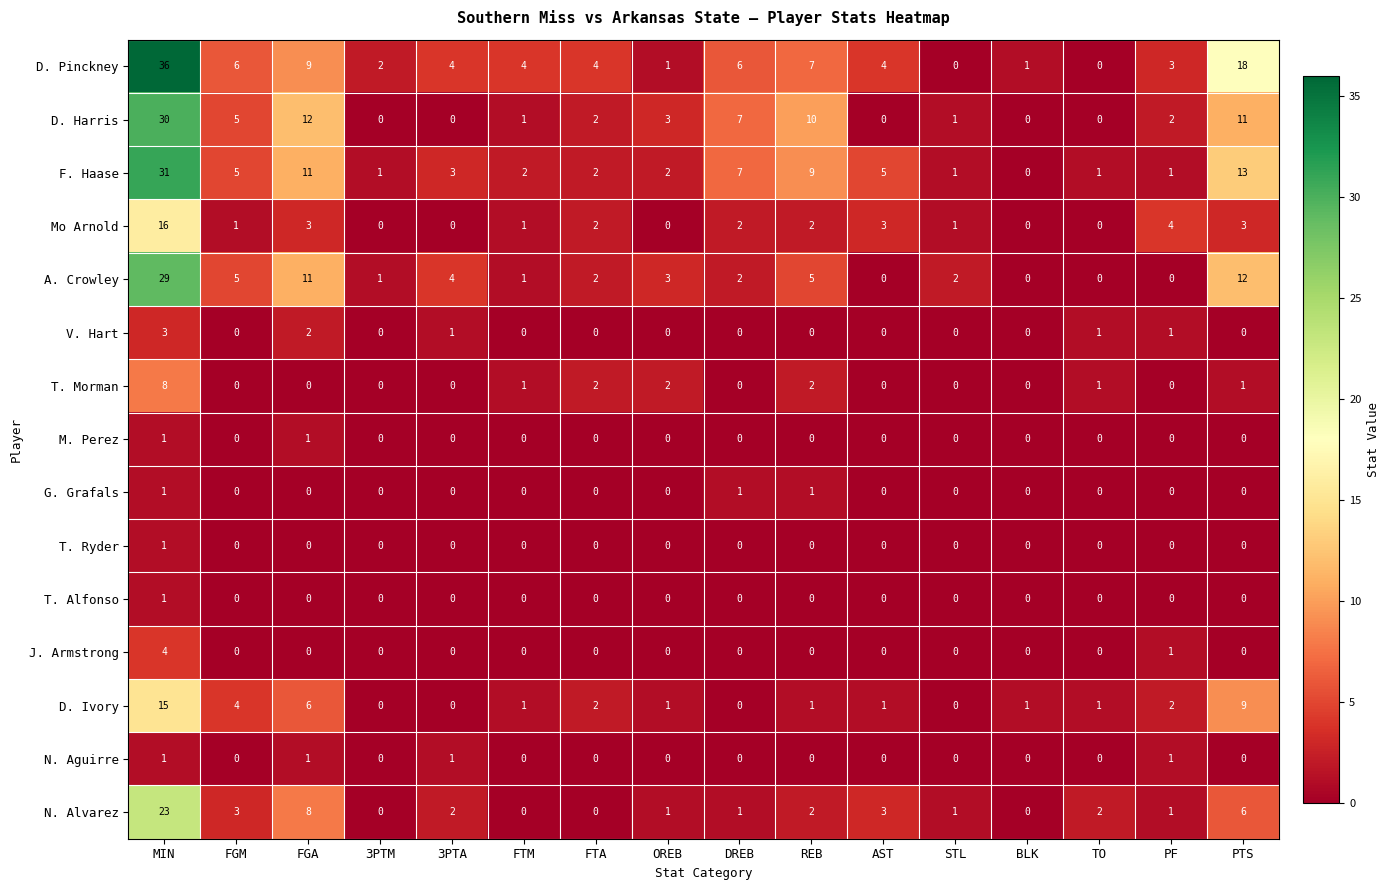

The value of J. Armstrong at REB is 3. True or false?

False